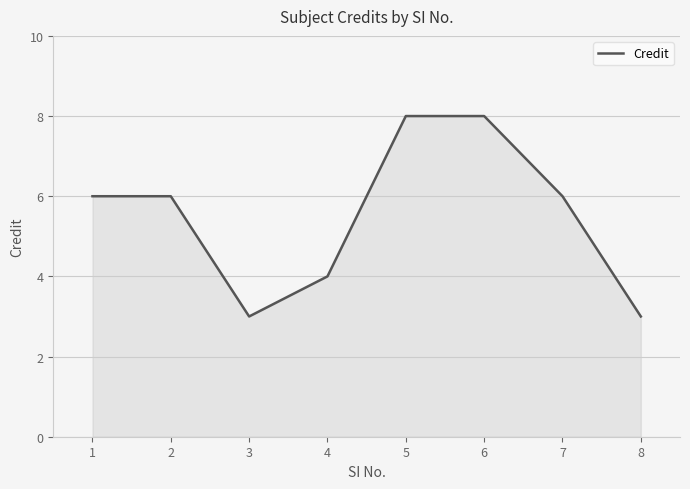

What is the smallest value displayed?

3